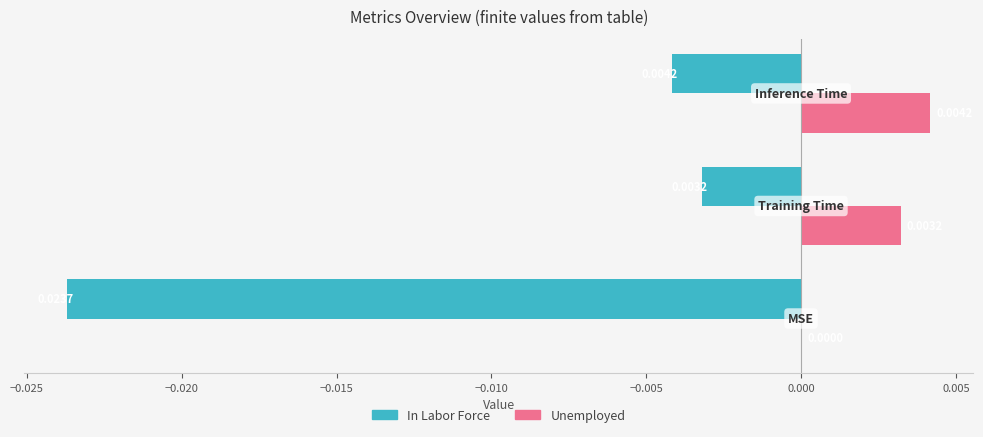

Which series has the largest total across all categories?

Unemployed